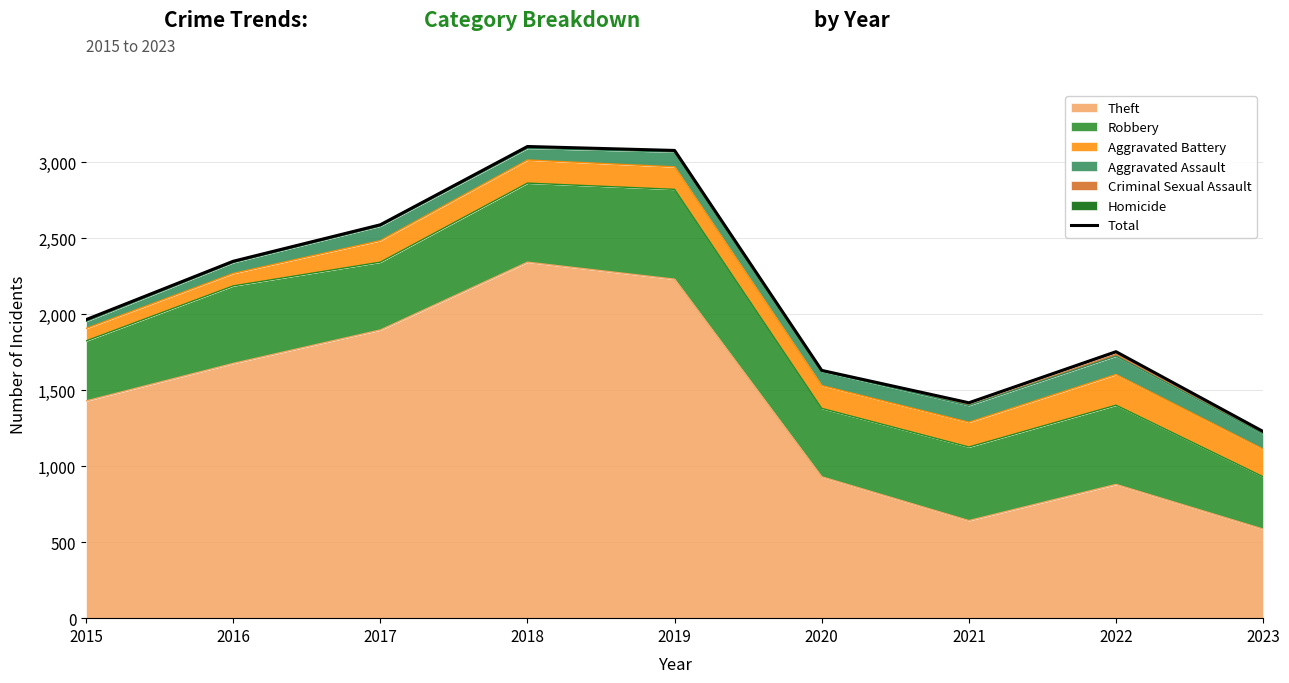

What is the difference between the maximum and minimum values?

1875